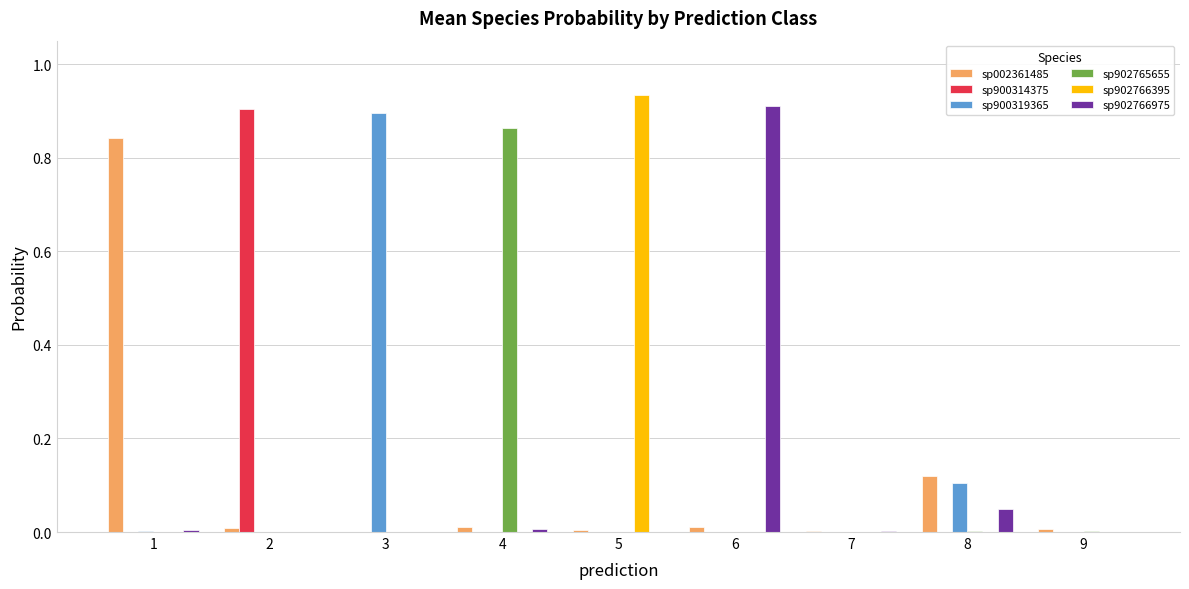

Is it true that sp002361485 equals 0.0 at 6?

True